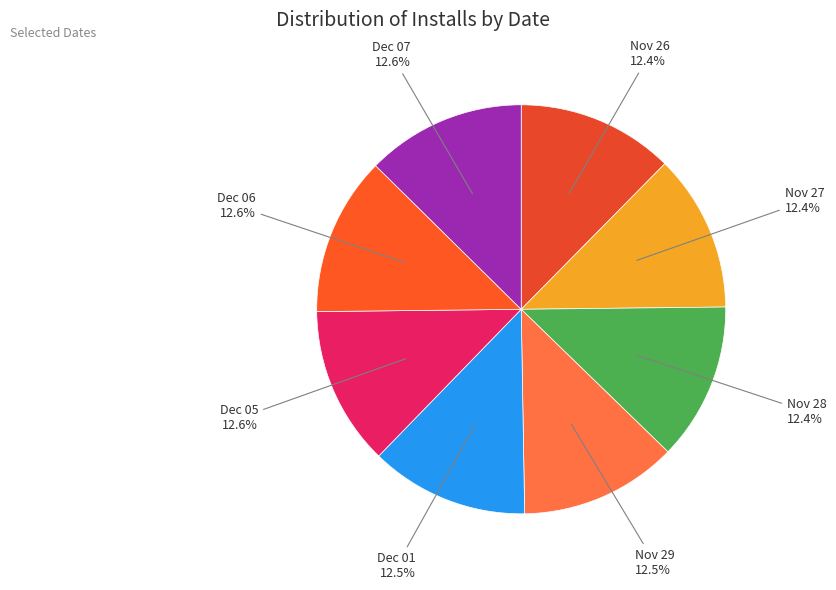

Is the sum of Nov 29 and Dec 06 greater than half?

No